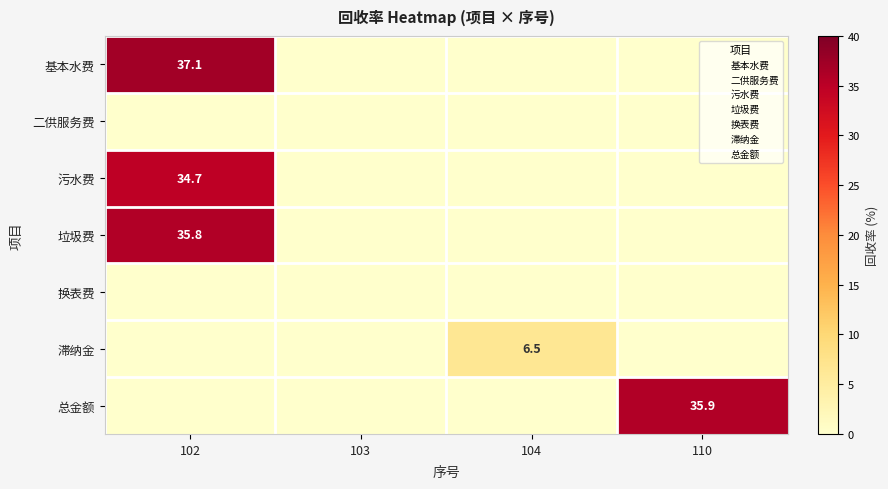

At which label is 总金额 closest to 17?

102